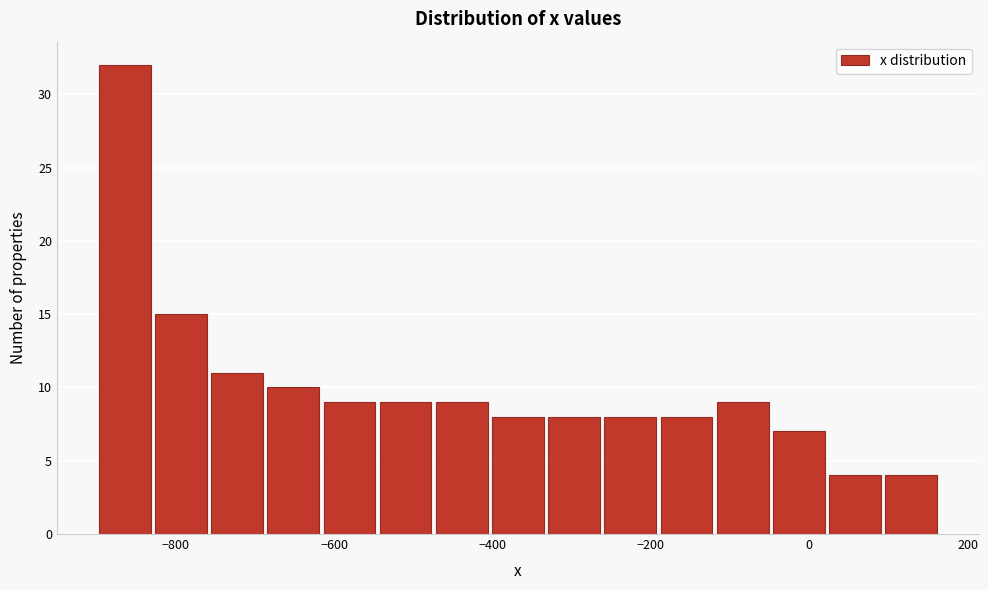

Around what value on the x-axis is the tallest bar? Give the approximate position of its centre, as read against the axis.

-860